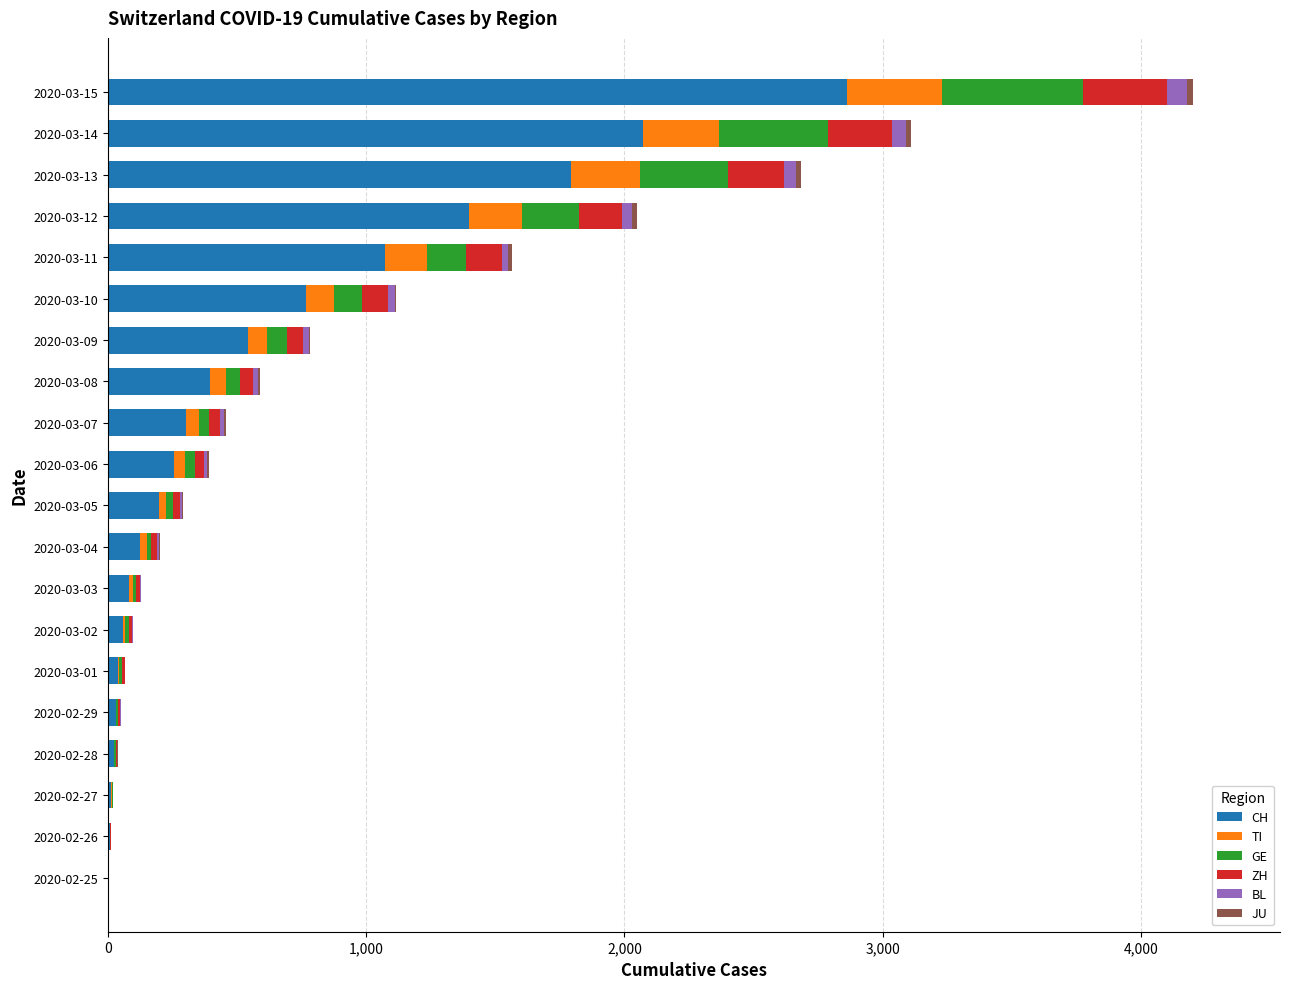

What is the sum of all CH values?

12042